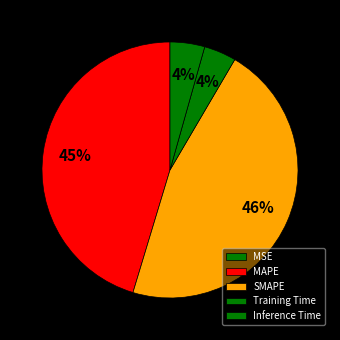

To the nearest percent, what is the average slice percentage?

20%